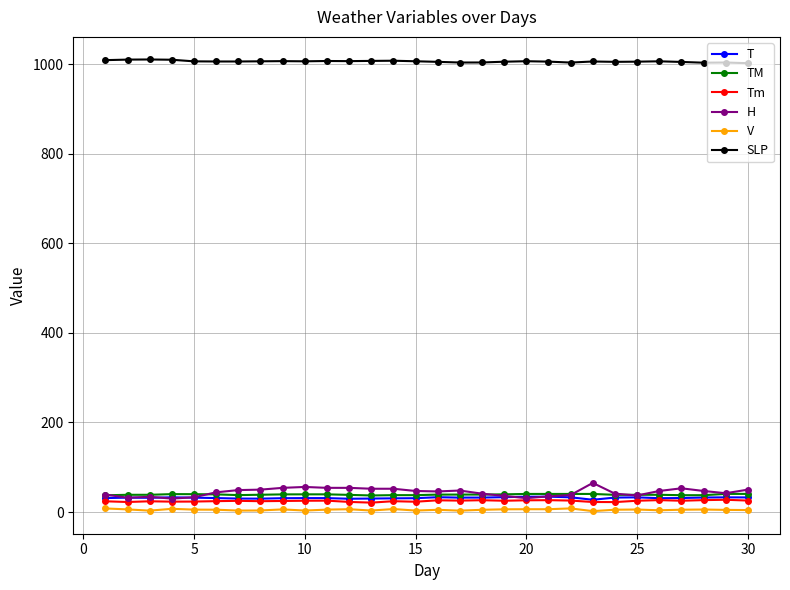

What is the sum of all T values?

950.4